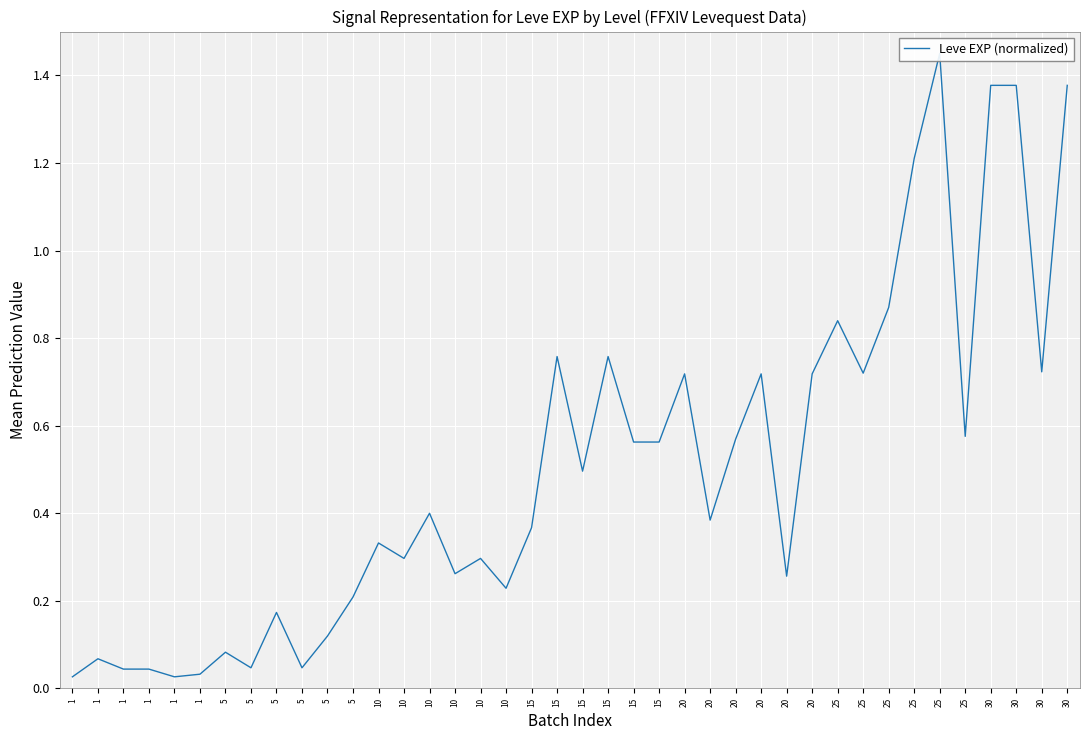

What is the difference between the values at 1 and 20?

0.7